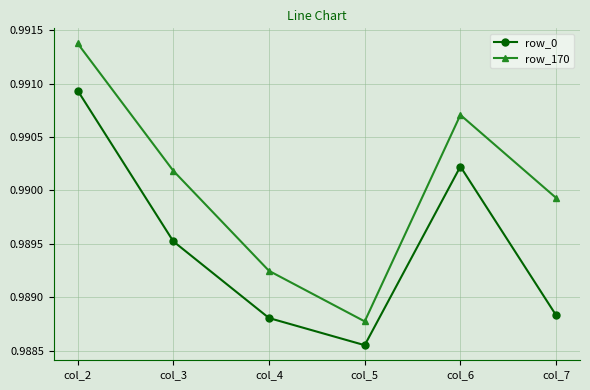

True or false: row_170 has more than 0 interior local peaks.

True